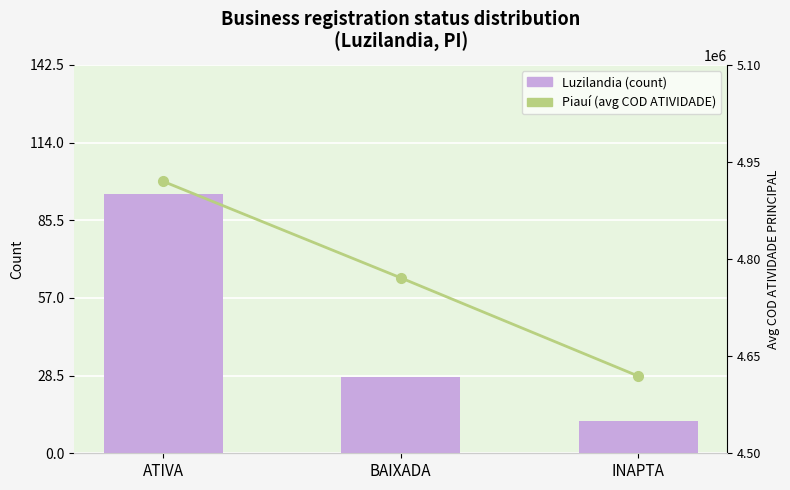

Reading left to right, extract all data points from this chart.

Luzilandia (local): ATIVA=95	BAIXADA=28	INAPTA=12
Piauí (state avg COD): ATIVA=4920000	BAIXADA=4771000	INAPTA=4619200